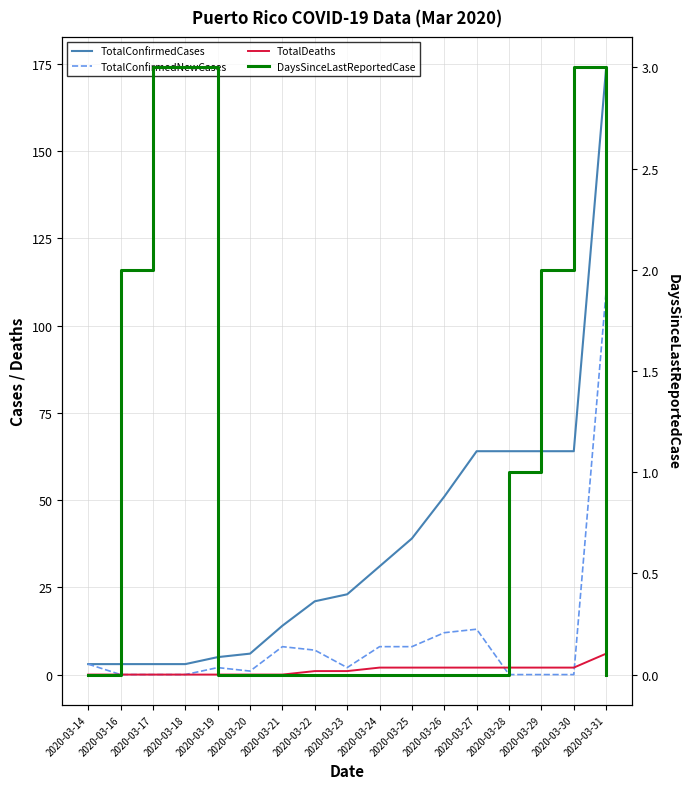

At which category is the sum across all series the highest?

2020-03-31